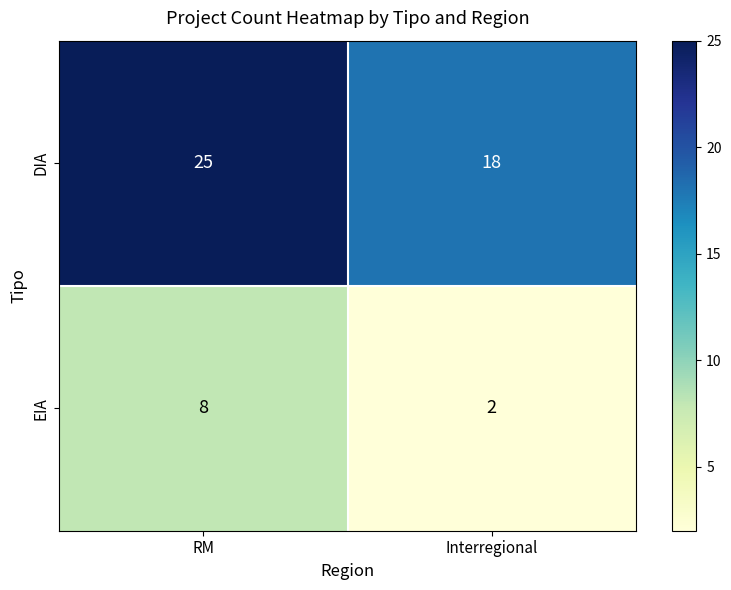

Reading right to left, what are all the values shown in this chart?

DIA: Interregional=18	RM=25
EIA: Interregional=2	RM=8